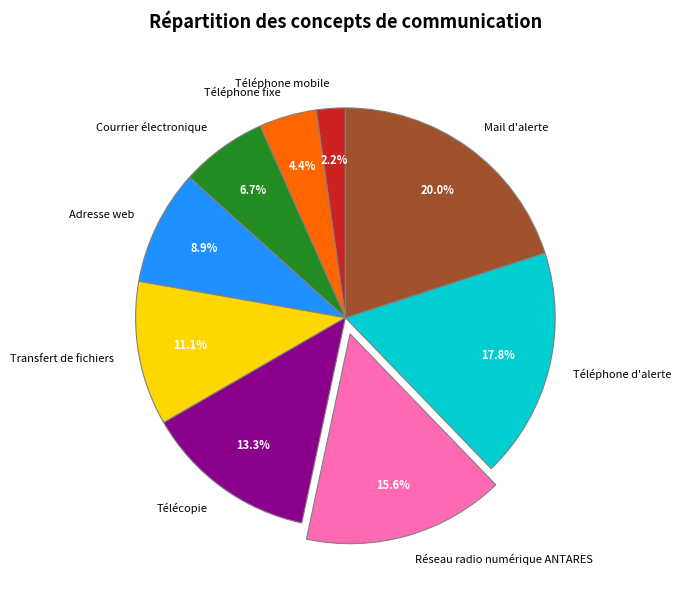

What percentage do Téléphone mobile and Téléphone d'alerte together represent?

20.0%